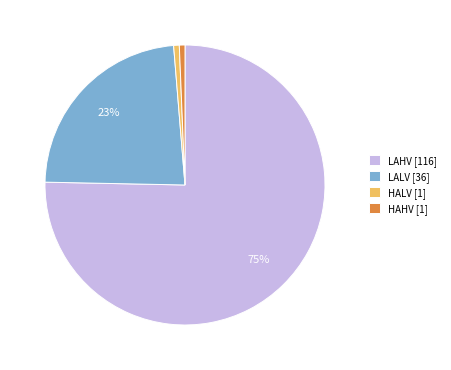

Which category has the biggest portion of the pie?

LAHV [116]